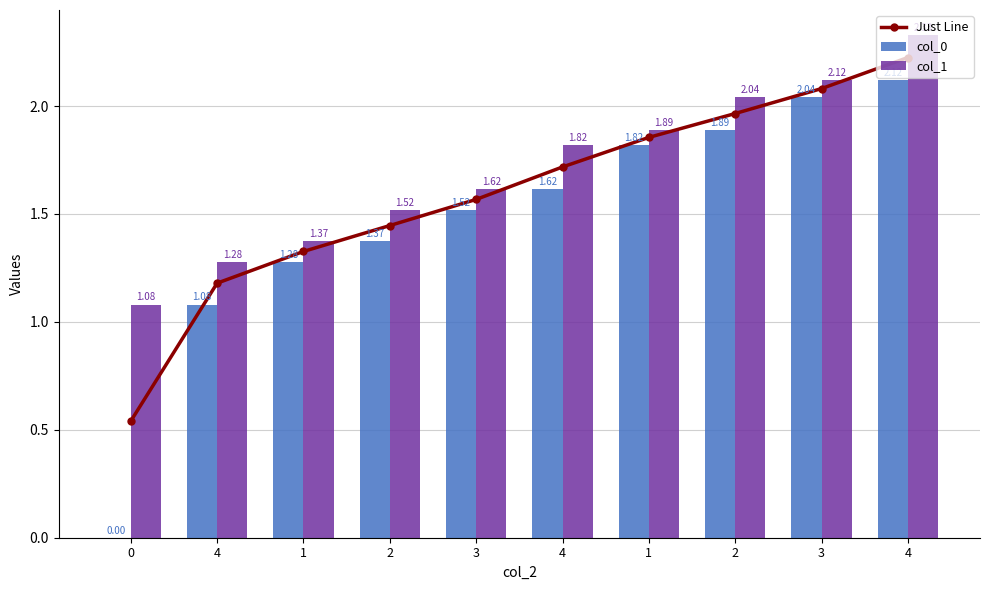

What is the maximum value for col_0?

2.1